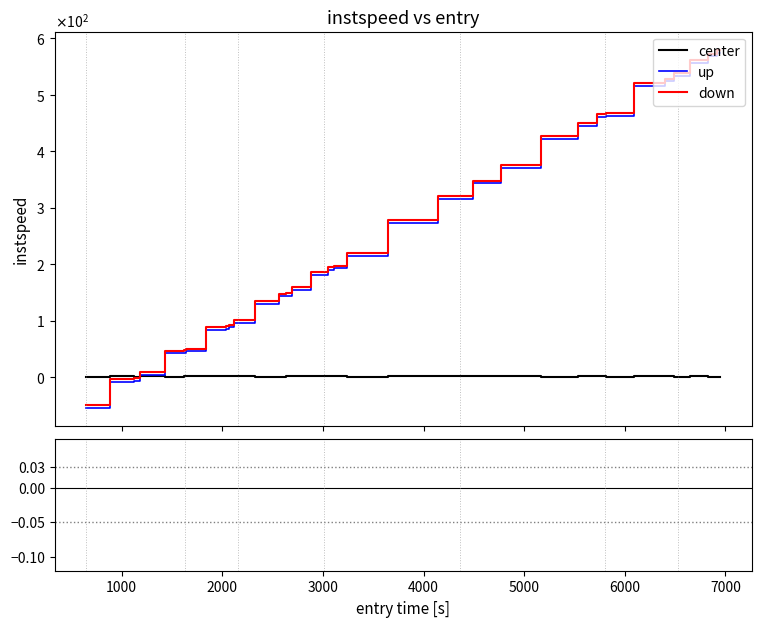

What is the label of the 2nd point from the left?

1000